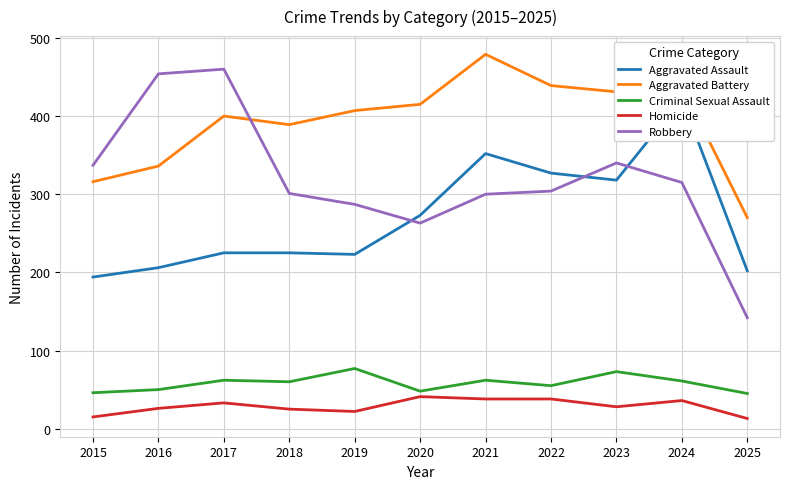

Is the value of Robbery at 2015 greater than the value of Criminal Sexual Assault at 2015?

Yes